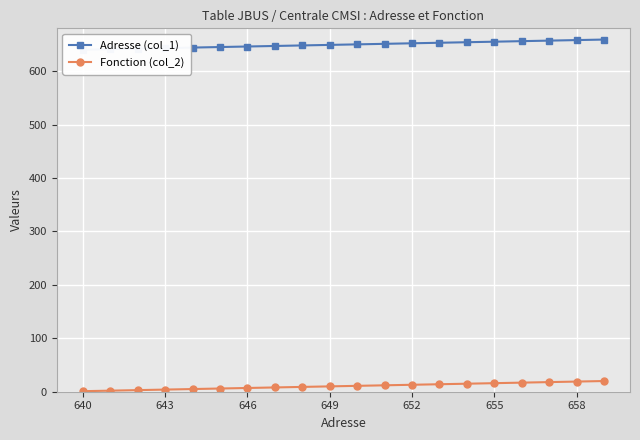

Is it true that Fonction (col_2) equals 4 at 643?

True